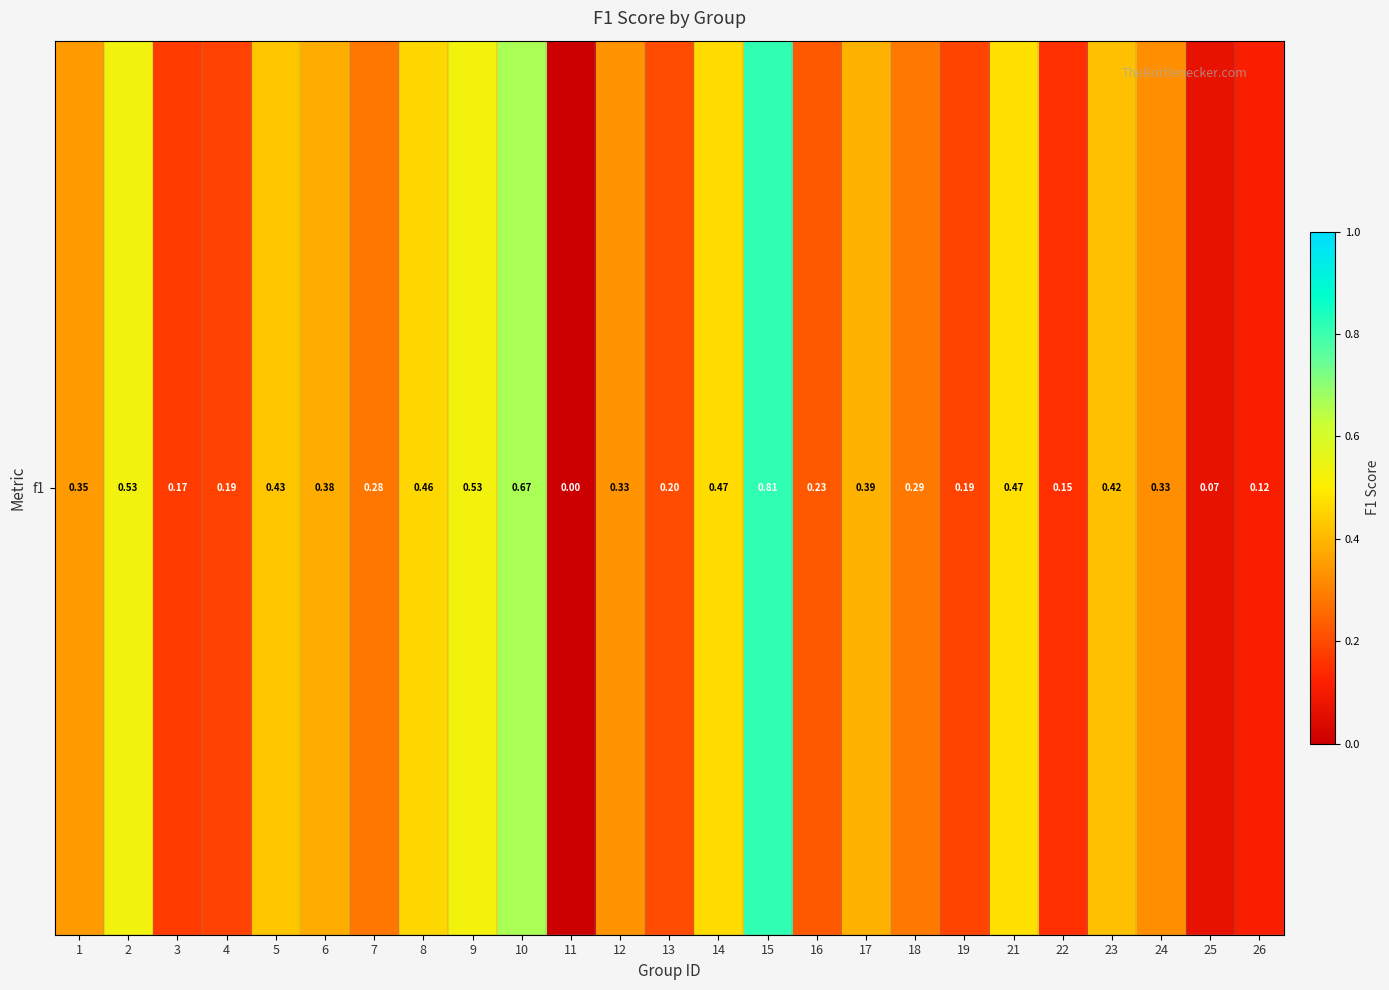

Which has a higher value, 7 or 2?

2